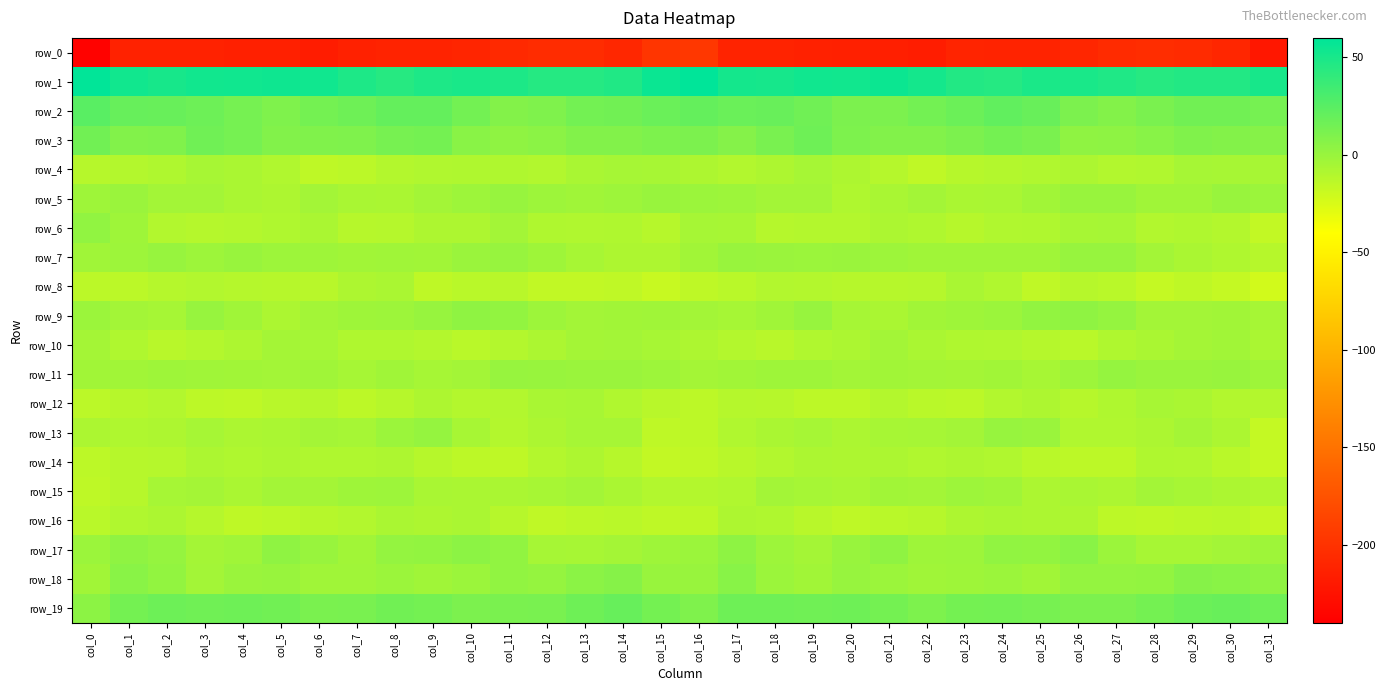

Reading left to right, transcribe all the data shown in this chart.

row_0: col_0=-237.5	col_1=-212.6	col_2=-212.9	col_3=-212.7	col_4=-213.8	col_5=-214.5	col_6=-217.3	col_7=-213.1	col_8=-211.4	col_9=-211.6	col_10=-210.3	col_11=-206.9	col_12=-204.5	col_13=-204.7	col_14=-208.7	col_15=-197.9	col_16=-196.1	col_17=-212.1	col_18=-212.3	col_19=-213.3	col_20=-214.0	col_21=-215.3	col_22=-216.9	col_23=-211.0	col_24=-212.0	col_25=-211.3	col_26=-209.4	col_27=-205.6	col_28=-204.2	col_29=-205.9	col_30=-209.3	col_31=-221.5
row_1: col_0=58.9	col_1=52.6	col_2=50.6	col_3=52.5	col_4=53.1	col_5=54.0	col_6=53.2	col_7=47.8	col_8=44.3	col_9=47.7	col_10=49.8	col_11=48.4	col_12=45.2	col_13=45.2	col_14=46.5	col_15=55.7	col_16=59.5	col_17=51.2	col_18=51.1	col_19=53.5	col_20=52.6	col_21=54.9	col_22=51.3	col_23=46.1	col_24=45.0	col_25=48.9	col_26=49.6	col_27=47.3	col_28=44.6	col_29=46.1	col_30=46.5	col_31=50.3
row_2: col_0=24.7	col_1=19.2	col_2=18.6	col_3=16.8	col_4=13.1	col_5=10.1	col_6=14.0	col_7=16.2	col_8=20.6	col_9=20.3	col_10=14.5	col_11=8.4	col_12=9.6	col_13=14.5	col_14=15.4	col_15=18.0	col_16=20.2	col_17=18.1	col_18=18.5	col_19=15.8	col_20=11.1	col_21=11.4	col_22=14.9	col_23=17.5	col_24=21.5	col_25=18.8	col_26=11.3	col_27=8.1	col_28=11.6	col_29=15.3	col_30=15.0	col_31=13.6
row_3: col_0=15.2	col_1=8.7	col_2=9.3	col_3=15.7	col_4=13.4	col_5=8.6	col_6=9.2	col_7=10.2	col_8=12.8	col_9=13.9	col_10=5.8	col_11=3.5	col_12=5.3	col_13=8.9	col_14=8.8	col_15=10.7	col_16=11.3	col_17=7.4	col_18=12.1	col_19=16.4	col_20=10.5	col_21=9.0	col_22=9.0	col_23=10.9	col_24=14.0	col_25=11.8	col_26=3.3	col_27=4.2	col_28=6.5	col_29=9.6	col_30=8.1	col_31=6.8
row_4: col_0=-11.9	col_1=-10.5	col_2=-9.0	col_3=-6.1	col_4=-6.8	col_5=-9.6	col_6=-14.5	col_7=-13.2	col_8=-10.7	col_9=-9.7	col_10=-8.8	col_11=-8.7	col_12=-10.3	col_13=-6.5	col_14=-5.4	col_15=-5.8	col_16=-8.5	col_17=-9.8	col_18=-8.0	col_19=-5.5	col_20=-8.0	col_21=-11.3	col_22=-15.3	col_23=-11.6	col_24=-10.8	col_25=-9.2	col_26=-7.9	col_27=-9.8	col_28=-9.3	col_29=-5.3	col_30=-5.7	col_31=-6.0
row_5: col_0=-2.4	col_1=-0.6	col_2=-4.2	col_3=-3.9	col_4=-7.2	col_5=-8.3	col_6=-4.3	col_7=-6.6	col_8=-6.9	col_9=-4.2	col_10=-1.8	col_11=0.8	col_12=-1.8	col_13=-3.1	col_14=-1.6	col_15=0.1	col_16=-1.3	col_17=-1.7	col_18=-4.3	col_19=-4.2	col_20=-8.9	col_21=-6.7	col_22=-4.3	col_23=-6.9	col_24=-6.2	col_25=-3.8	col_26=0.2	col_27=0.2	col_28=-2.7	col_29=-3.0	col_30=-0.3	col_31=-1.3
row_6: col_0=3.1	col_1=-2.6	col_2=-10.2	col_3=-11.2	col_4=-10.7	col_5=-8.7	col_6=-7.4	col_7=-11.6	col_8=-11.2	col_9=-8.2	col_10=-8.2	col_11=-4.3	col_12=-8.7	col_13=-9.4	col_14=-8.8	col_15=-11.6	col_16=-5.2	col_17=-5.9	col_18=-11.2	col_19=-10.8	col_20=-10.5	col_21=-7.5	col_22=-8.8	col_23=-12.0	col_24=-9.4	col_25=-9.0	col_26=-6.2	col_27=-5.1	col_28=-9.7	col_29=-8.8	col_30=-10.6	col_31=-16.7
row_7: col_0=-3.2	col_1=-1.7	col_2=0.6	col_3=-1.9	col_4=-0.1	col_5=-1.7	col_6=-2.2	col_7=-3.7	col_8=-2.8	col_9=-3.5	col_10=-0.6	col_11=0.8	col_12=-2.3	col_13=-6.2	col_14=-8.1	col_15=-8.4	col_16=-3.6	col_17=0.0	col_18=-0.5	col_19=-1.5	col_20=-0.4	col_21=-1.7	col_22=-3.3	col_23=-3.1	col_24=-3.1	col_25=-2.7	col_26=0.3	col_27=0.3	col_28=-4.2	col_29=-6.9	col_30=-9.0	col_31=-11.7
row_8: col_0=-13.3	col_1=-13.6	col_2=-11.0	col_3=-9.9	col_4=-11.5	col_5=-11.9	col_6=-12.1	col_7=-8.3	col_8=-6.9	col_9=-14.7	col_10=-13.1	col_11=-12.2	col_12=-15.7	col_13=-15.9	col_14=-15.2	col_15=-18.4	col_16=-14.5	col_17=-12.9	col_18=-9.8	col_19=-10.8	col_20=-11.7	col_21=-11.9	col_22=-11.2	col_23=-6.7	col_24=-9.6	col_25=-15.1	col_26=-12.0	col_27=-13.1	col_28=-17.2	col_29=-14.4	col_30=-17.3	col_31=-22.5
row_9: col_0=-1.3	col_1=-4.3	col_2=-5.1	col_3=0.3	col_4=-2.9	col_5=-7.7	col_6=-4.3	col_7=-2.7	col_8=-1.8	col_9=0.7	col_10=3.6	col_11=2.3	col_12=-2.0	col_13=-4.3	col_14=-3.6	col_15=-3.0	col_16=-4.2	col_17=-5.5	col_18=-3.2	col_19=0.6	col_20=-5.6	col_21=-7.1	col_22=-3.3	col_23=-2.3	col_24=-1.3	col_25=2.5	col_26=3.3	col_27=1.3	col_28=-4.1	col_29=-3.9	col_30=-3.3	col_31=-5.1
row_10: col_0=-4.5	col_1=-8.7	col_2=-12.3	col_3=-10.6	col_4=-8.5	col_5=-4.5	col_6=-5.2	col_7=-9.1	col_8=-8.9	col_9=-10.4	col_10=-12.7	col_11=-10.8	col_12=-7.5	col_13=-5.0	col_14=-4.0	col_15=-6.2	col_16=-8.3	col_17=-10.7	col_18=-12.2	col_19=-9.5	col_20=-7.4	col_21=-3.9	col_22=-7.2	col_23=-9.0	col_24=-9.3	col_25=-11.2	col_26=-12.8	col_27=-9.0	col_28=-6.9	col_29=-4.6	col_30=-3.8	col_31=-7.3
row_11: col_0=-3.8	col_1=-3.5	col_2=-2.2	col_3=-2.8	col_4=-3.8	col_5=-4.1	col_6=-2.7	col_7=-5.4	col_8=-2.9	col_9=-5.2	col_10=-4.2	col_11=0.6	col_12=-0.0	col_13=-0.4	col_14=-0.7	col_15=-1.9	col_16=-4.8	col_17=-3.4	col_18=-2.2	col_19=-2.7	col_20=-4.4	col_21=-3.5	col_22=-3.9	col_23=-4.5	col_24=-3.5	col_25=-5.8	col_26=-2.0	col_27=0.9	col_28=-0.5	col_29=-0.8	col_30=-0.3	col_31=-2.3
row_12: col_0=-13.6	col_1=-11.8	col_2=-10.2	col_3=-14.2	col_4=-14.9	col_5=-12.2	col_6=-11.1	col_7=-13.9	col_8=-11.8	col_9=-8.2	col_10=-10.7	col_11=-10.1	col_12=-6.6	col_13=-6.0	col_14=-9.5	col_15=-12.5	col_16=-13.9	col_17=-11.1	col_18=-11.9	col_19=-14.3	col_20=-14.4	col_21=-10.9	col_22=-12.7	col_23=-13.5	col_24=-10.2	col_25=-8.4	col_26=-11.7	col_27=-8.7	col_28=-5.8	col_29=-7.3	col_30=-9.8	col_31=-10.5
row_13: col_0=-7.4	col_1=-8.7	col_2=-8.3	col_3=-5.3	col_4=-7.4	col_5=-6.9	col_6=-4.6	col_7=-5.2	col_8=-1.0	col_9=0.9	col_10=-5.7	col_11=-10.9	col_12=-8.0	col_13=-5.5	col_14=-5.5	col_15=-14.9	col_16=-14.3	col_17=-9.6	col_18=-7.3	col_19=-5.4	col_20=-8.0	col_21=-5.6	col_22=-5.3	col_23=-4.2	col_24=0.7	col_25=-0.5	col_26=-9.4	col_27=-9.7	col_28=-7.4	col_29=-4.6	col_30=-7.7	col_31=-17.1
row_14: col_0=-14.2	col_1=-12.0	col_2=-11.4	col_3=-7.8	col_4=-8.6	col_5=-7.4	col_6=-9.0	col_7=-8.7	col_8=-8.1	col_9=-11.6	col_10=-14.0	col_11=-14.9	col_12=-10.7	col_13=-8.1	col_14=-11.5	col_15=-16.7	col_16=-15.2	col_17=-12.2	col_18=-10.2	col_19=-7.8	col_20=-8.4	col_21=-7.6	col_22=-9.4	col_23=-8.3	col_24=-9.2	col_25=-12.9	col_26=-14.2	col_27=-14.2	col_28=-8.7	col_29=-9.2	col_30=-12.7	col_31=-17.0
row_15: col_0=-14.7	col_1=-11.8	col_2=-5.2	col_3=-4.5	col_4=-7.1	col_5=-4.2	col_6=-4.5	col_7=-2.3	col_8=-1.6	col_9=-6.4	col_10=-7.1	col_11=-7.3	col_12=-5.7	col_13=-4.3	col_14=-7.2	col_15=-9.9	col_16=-10.6	col_17=-9.3	col_18=-4.1	col_19=-5.6	col_20=-6.5	col_21=-3.8	col_22=-4.1	col_23=-1.6	col_24=-3.0	col_25=-7.4	col_26=-6.6	col_27=-7.6	col_28=-4.1	col_29=-5.7	col_30=-7.9	col_31=-8.8
row_16: col_0=-13.1	col_1=-9.6	col_2=-7.7	col_3=-11.3	col_4=-14.4	col_5=-13.4	col_6=-12.0	col_7=-10.1	col_8=-7.1	col_9=-8.0	col_10=-7.1	col_11=-11.7	col_12=-15.1	col_13=-13.6	col_14=-12.7	col_15=-14.8	col_16=-14.1	col_17=-8.3	col_18=-9.1	col_19=-12.4	col_20=-14.5	col_21=-12.8	col_22=-11.9	col_23=-8.5	col_24=-7.3	col_25=-7.5	col_26=-8.2	col_27=-14.0	col_28=-14.4	col_29=-13.4	col_30=-13.0	col_31=-16.2
row_17: col_0=-0.9	col_1=3.6	col_2=1.2	col_3=-5.0	col_4=-2.8	col_5=3.4	col_6=0.2	col_7=-3.4	col_8=1.7	col_9=2.2	col_10=4.6	col_11=2.6	col_12=-5.1	col_13=-5.9	col_14=-5.0	col_15=-2.7	col_16=-1.2	col_17=4.0	col_18=-1.9	col_19=-4.9	col_20=-0.1	col_21=3.2	col_22=-2.3	col_23=-2.0	col_24=2.8	col_25=2.4	col_26=5.8	col_27=-1.0	col_28=-5.9	col_29=-5.8	col_30=-4.1	col_31=-2.2
row_18: col_0=-3.8	col_1=5.8	col_2=2.3	col_3=-4.0	col_4=-0.8	col_5=-0.0	col_6=-2.9	col_7=-2.9	col_8=-1.4	col_9=-2.9	col_10=-1.2	col_11=3.0	col_12=1.0	col_13=5.4	col_14=7.1	col_15=0.2	col_16=-0.0	col_17=6.6	col_18=-1.4	col_19=-3.4	col_20=0.4	col_21=-1.3	col_22=-3.1	col_23=-2.5	col_24=-1.2	col_25=-3.5	col_26=1.6	col_27=1.9	col_28=2.2	col_29=6.9	col_30=6.0	col_31=3.6
row_19: col_0=4.6	col_1=13.8	col_2=17.0	col_3=15.6	col_4=16.3	col_5=15.1	col_6=11.4	col_7=12.4	col_8=14.9	col_9=13.9	col_10=11.0	col_11=11.4	col_12=12.4	col_13=16.3	col_14=19.0	col_15=13.8	col_16=9.7	col_17=16.2	col_18=16.4	col_19=15.8	col_20=16.3	col_21=13.8	col_22=10.7	col_23=13.8	col_24=14.6	col_25=12.8	col_26=11.2	col_27=11.2	col_28=14.0	col_29=17.5	col_30=18.9	col_31=16.2